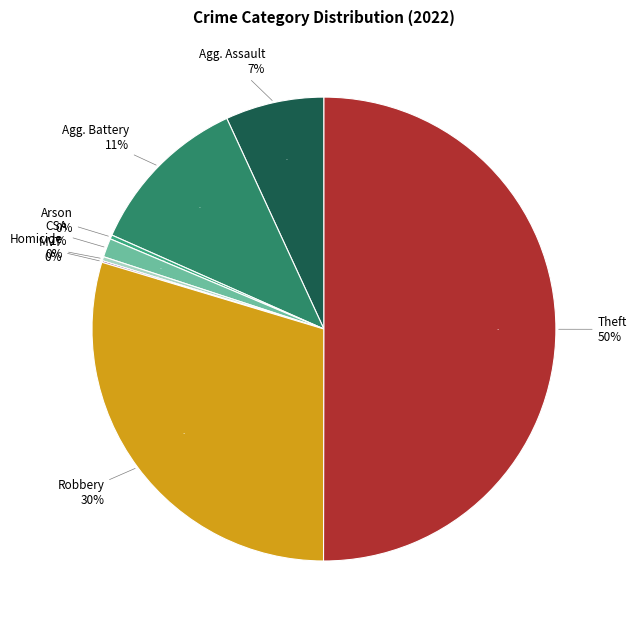

How many slices are in this pie chart?

8